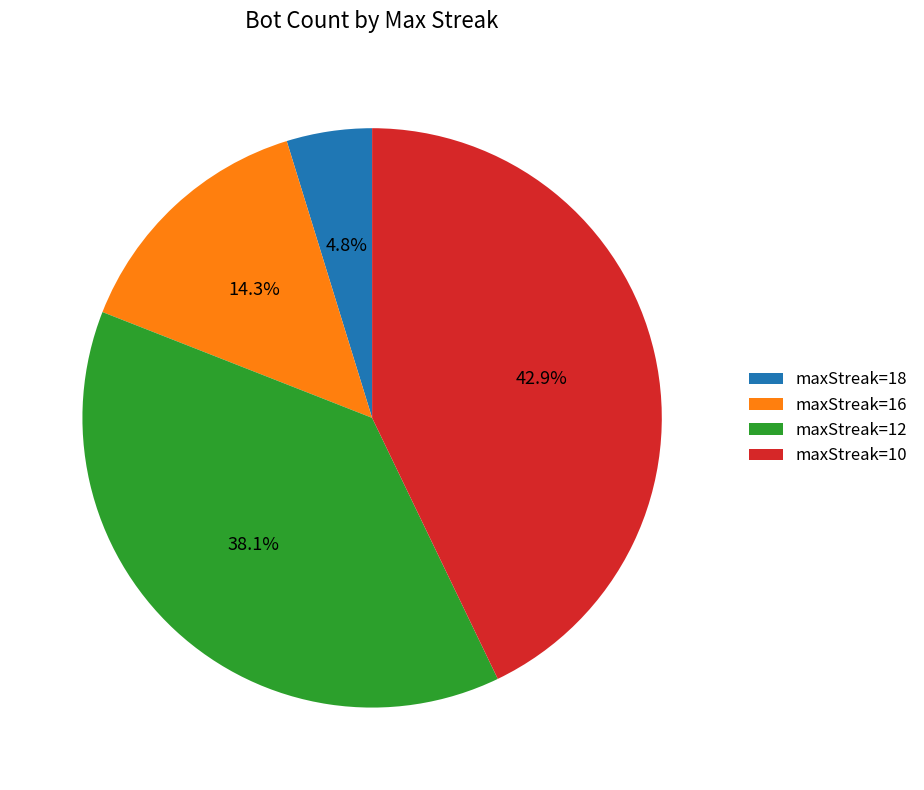

How many slices are in this pie chart?

4